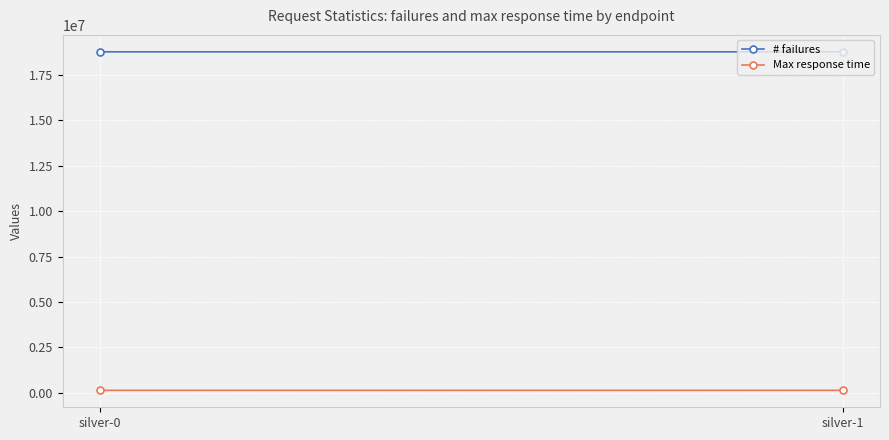

Reading left to right, list all the values displayed in this chart.

# failures: 18779587	18779497
Max response time: 130389	130372